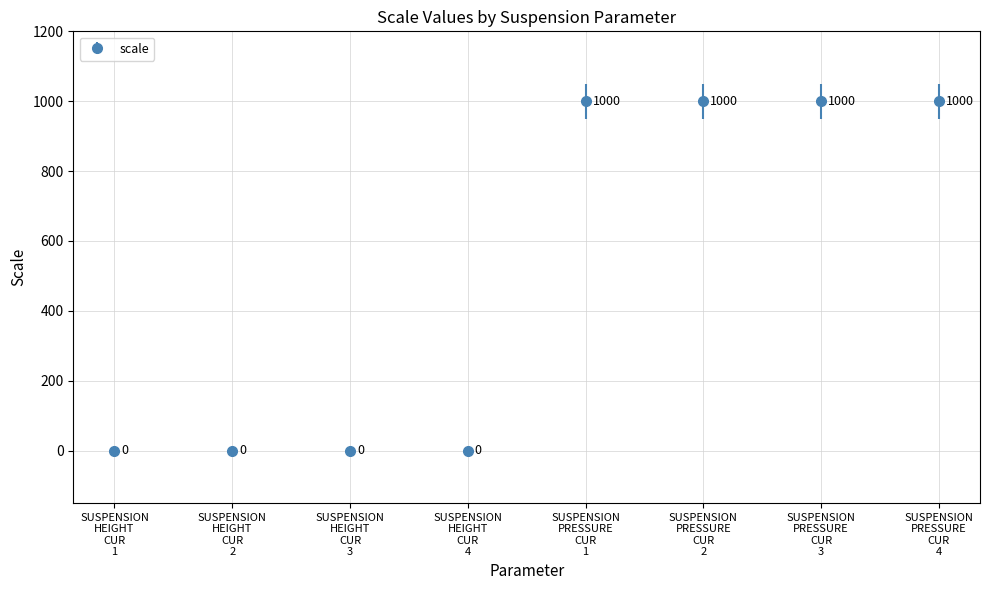

How many values are between 0 and 1000?

8